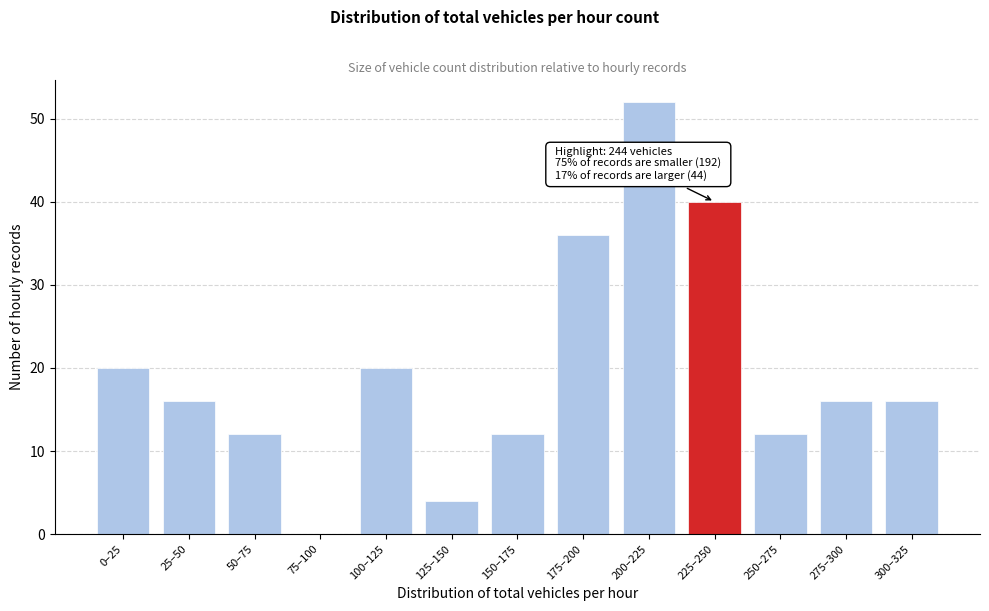

Reading left to right, transcribe all the data shown in this chart.

0–25=20	25–50=16	50–75=12	75–100=0	100–125=20	125–150=4	150–175=12	175–200=36	200–225=52	225–250=40	250–275=12	275–300=16	300–325=16